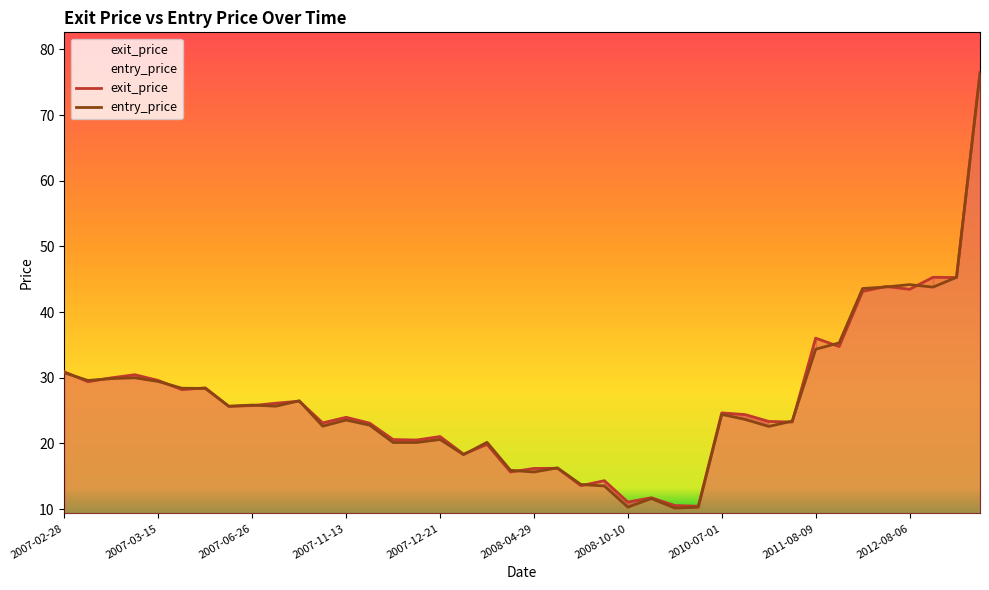

At which category does exit_price reach its first local valley?

2007-03-05